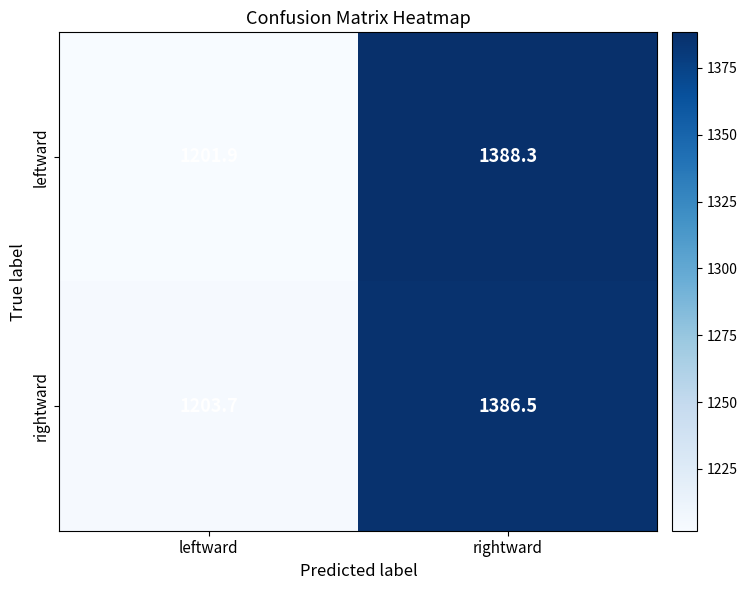

Reading right to left, extract all data points from this chart.

leftward: rightward=1388.3	leftward=1201.9
rightward: rightward=1386.5	leftward=1203.7